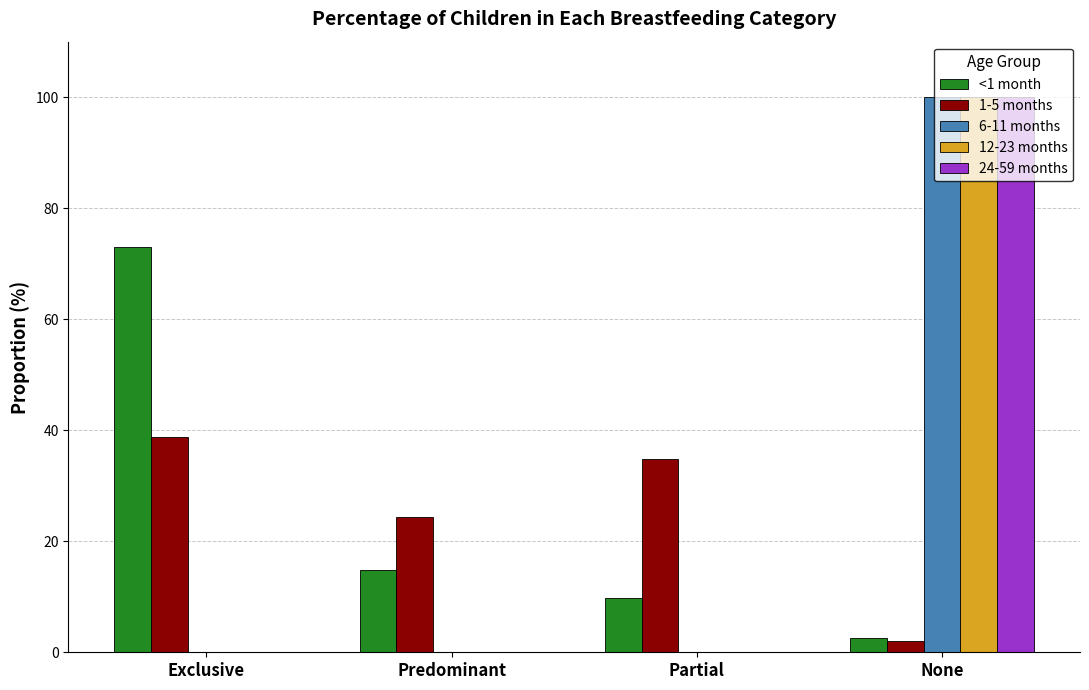

What is the highest value of the 12-23 months series?

100.0